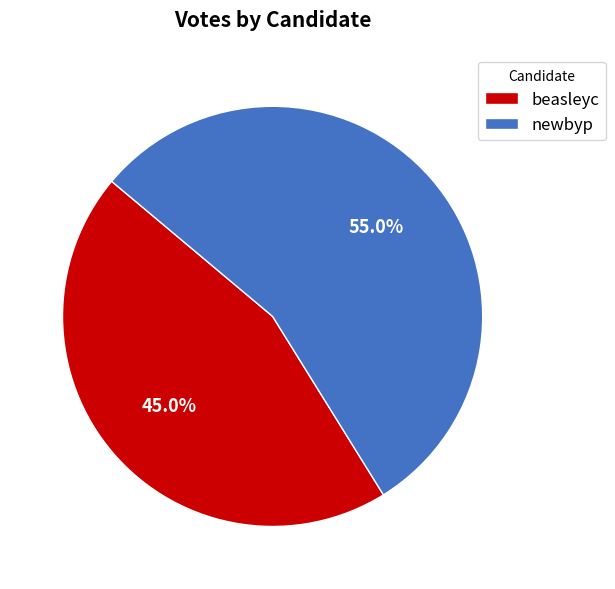

Count the number of slices in the pie.

2